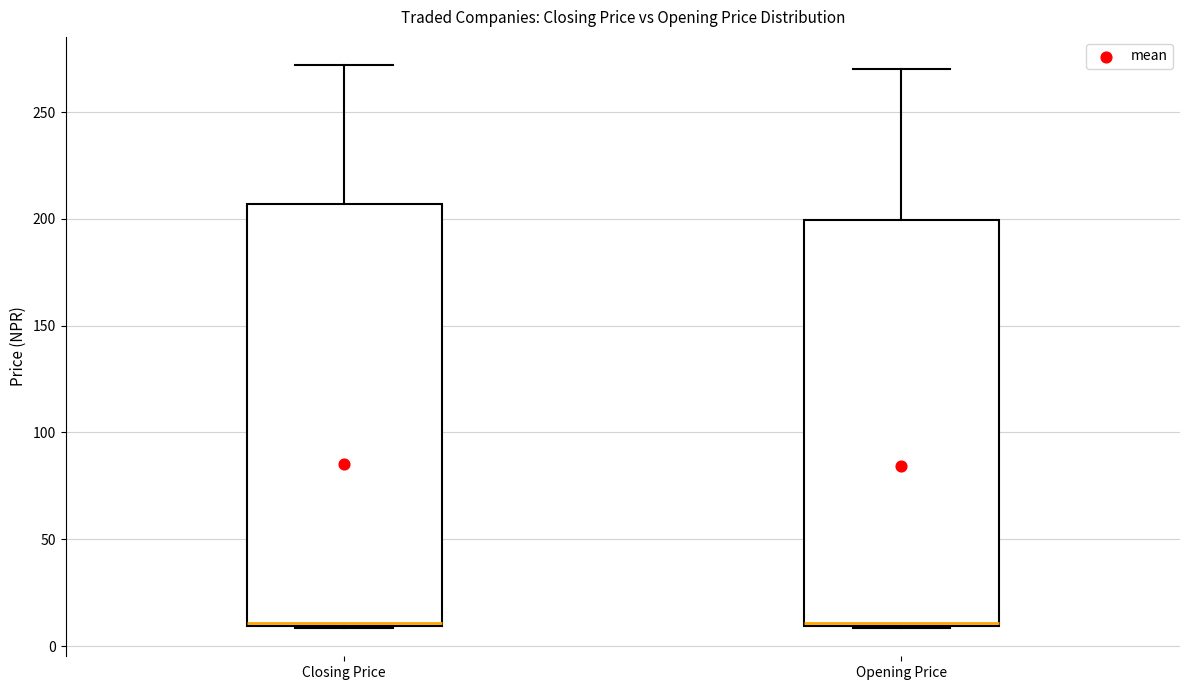

Where is the lower edge of the box for Opening Price on the y-axis? The values are not printed on the chart, so give them approximately, as read against the axis.

10